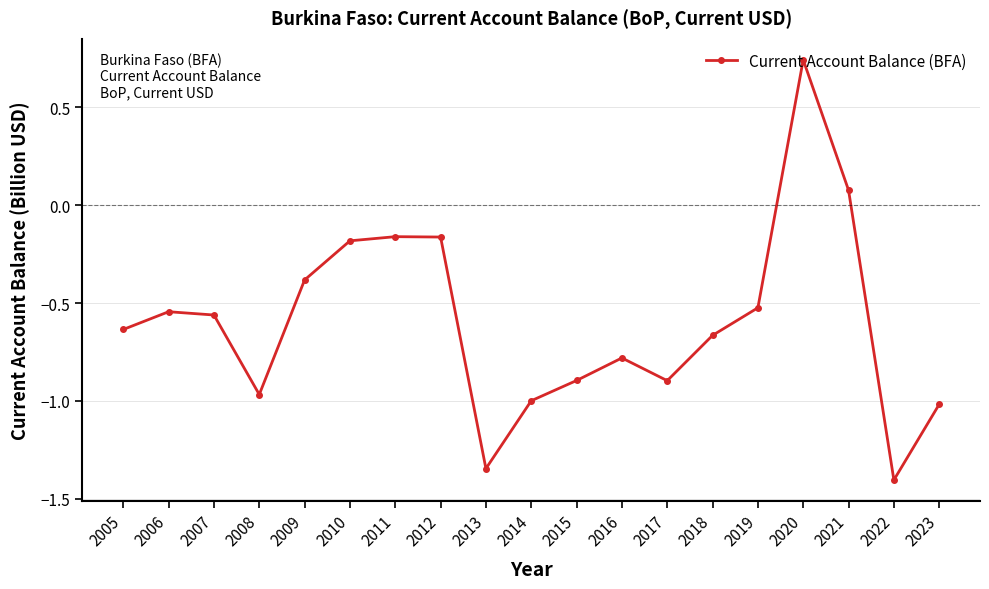

Is it true that the value at 2006 is -0.2?

False